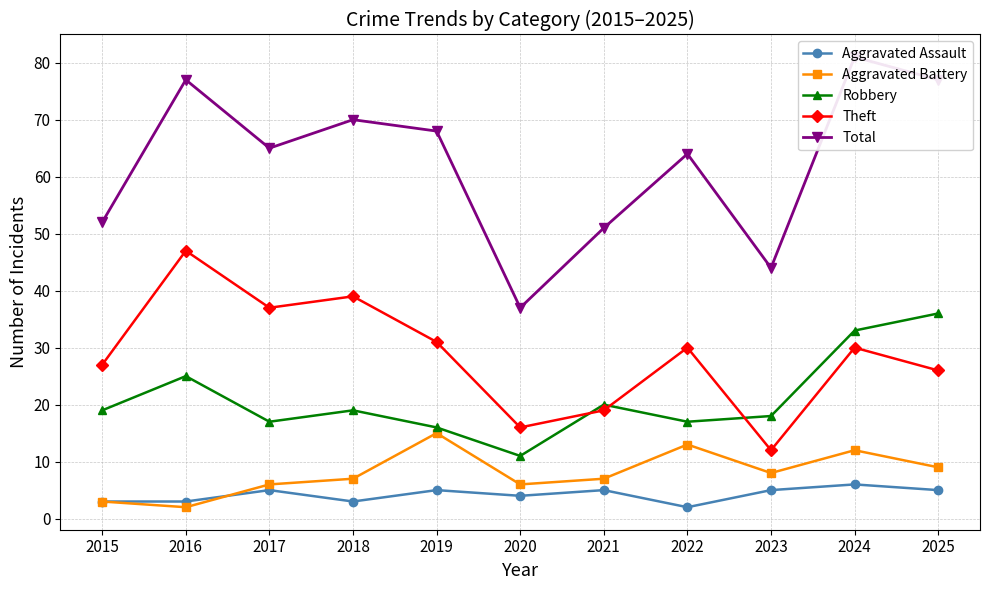

The value of Robbery at 2021 is 20. True or false?

True